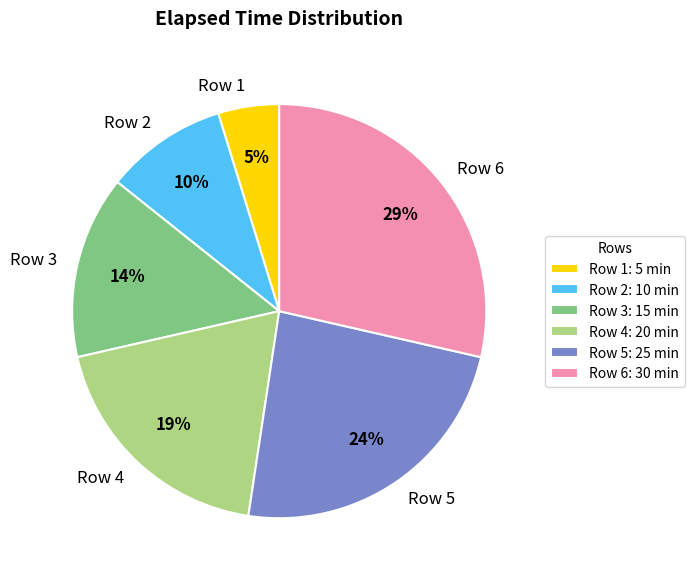

How many slices are in this pie chart?

6